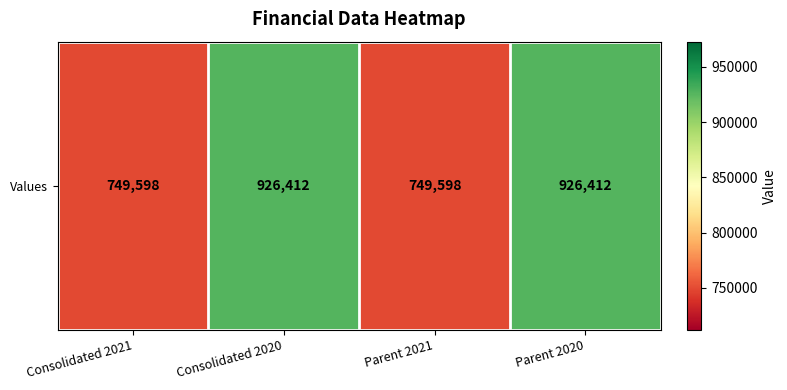

Reading left to right, list all the values displayed in this chart.

Consolidated 2021=749598	Consolidated 2020=926412	Parent 2021=749598	Parent 2020=926412